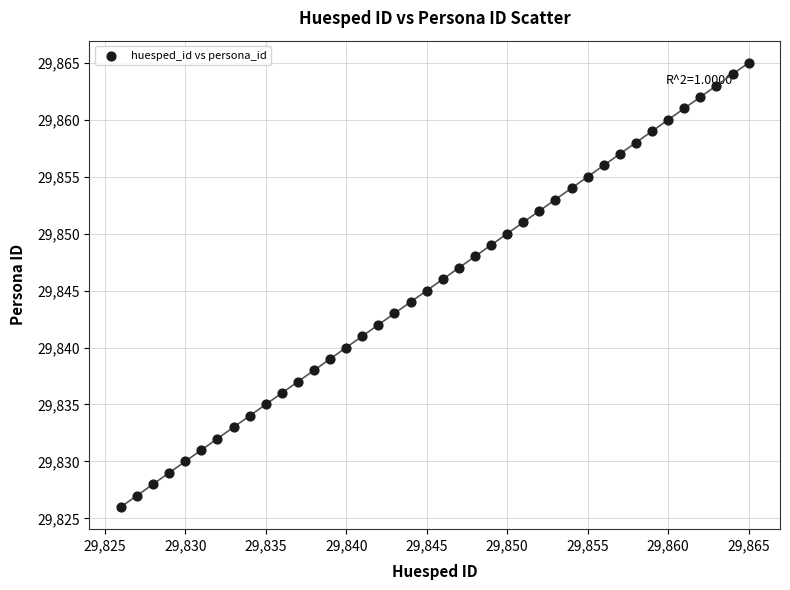

What is the range of Y values (max minus min)?

39